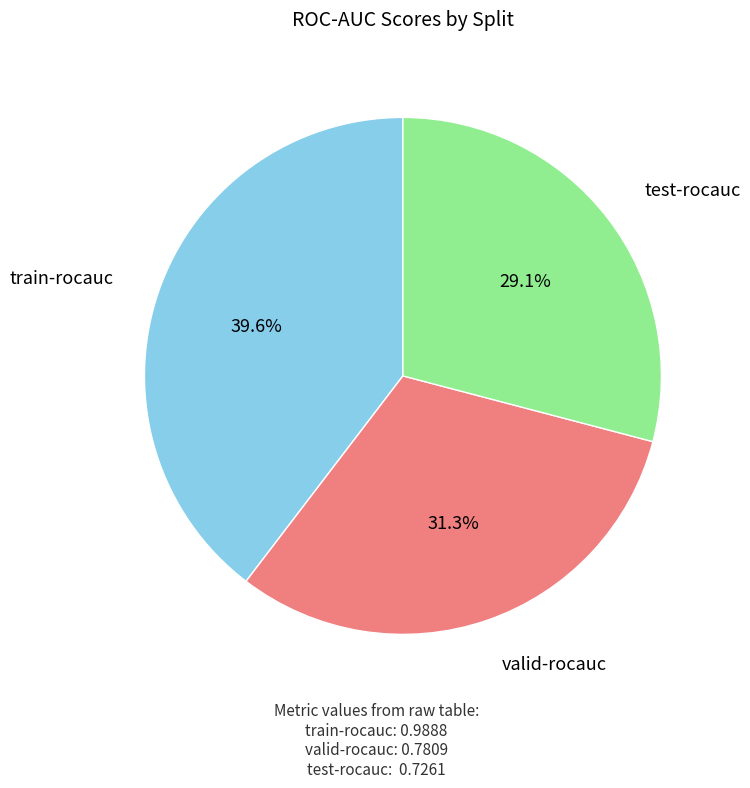

Is there a majority slice in this chart?

No